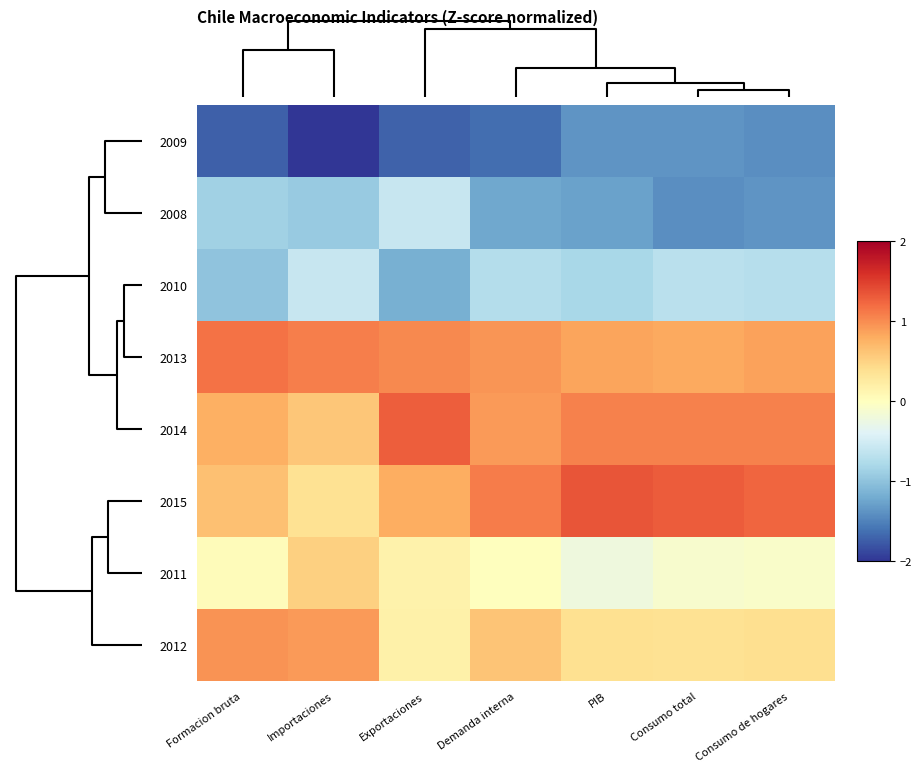

Which category has the lowest value across all series?

Importaciones